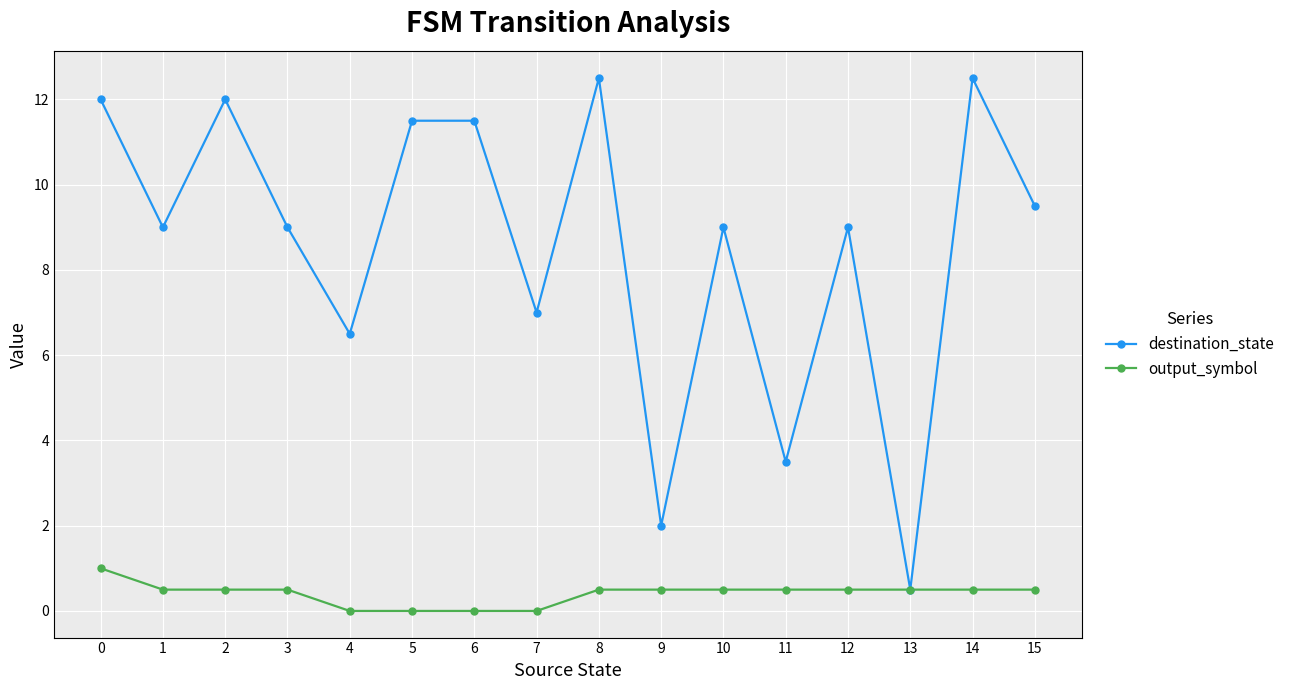

The value of destination_state at 1 is 9.0. True or false?

True